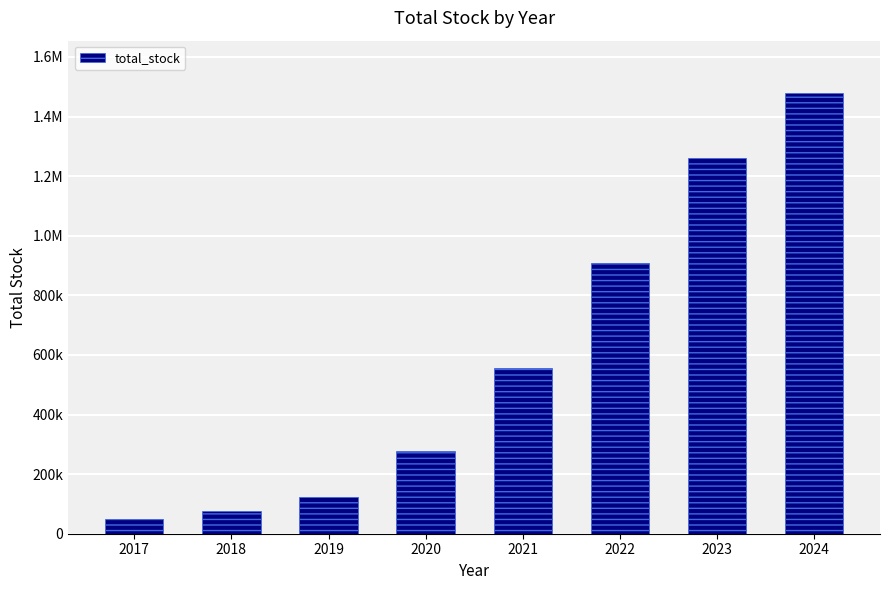

What is the sum of the values at 2024 and 2018?

1552510.3